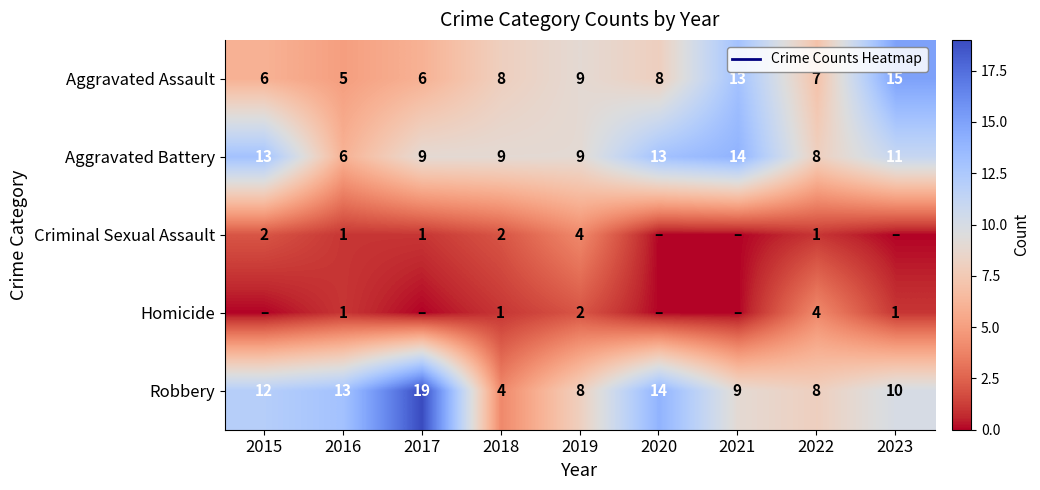

At which label does Aggravated Battery first exceed 9?

2015